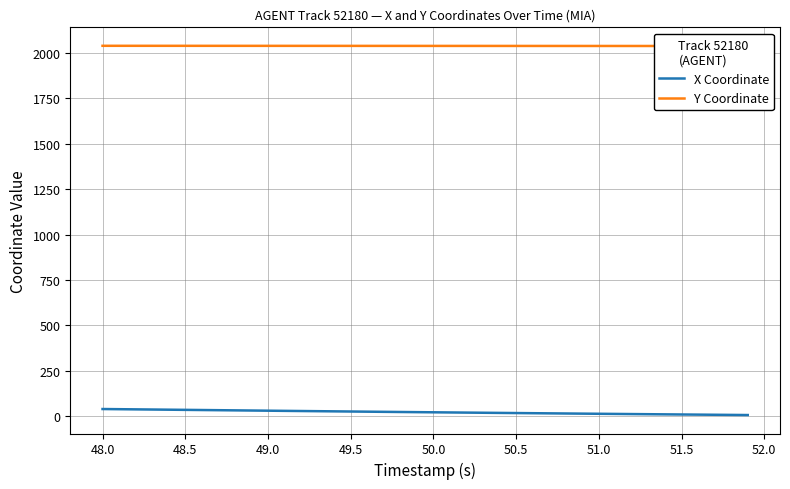

What is the difference between the second highest and second lowest values in the X Coordinate series?

31.4